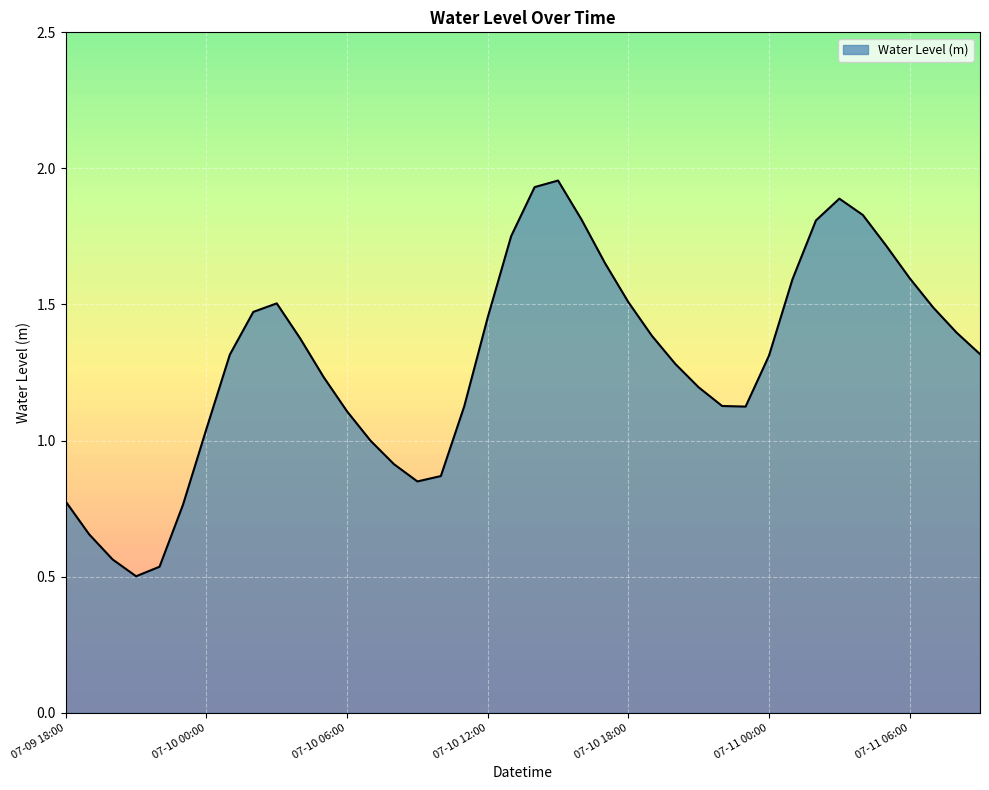

What is the label of the 28th point from the left?

07-10 21:00